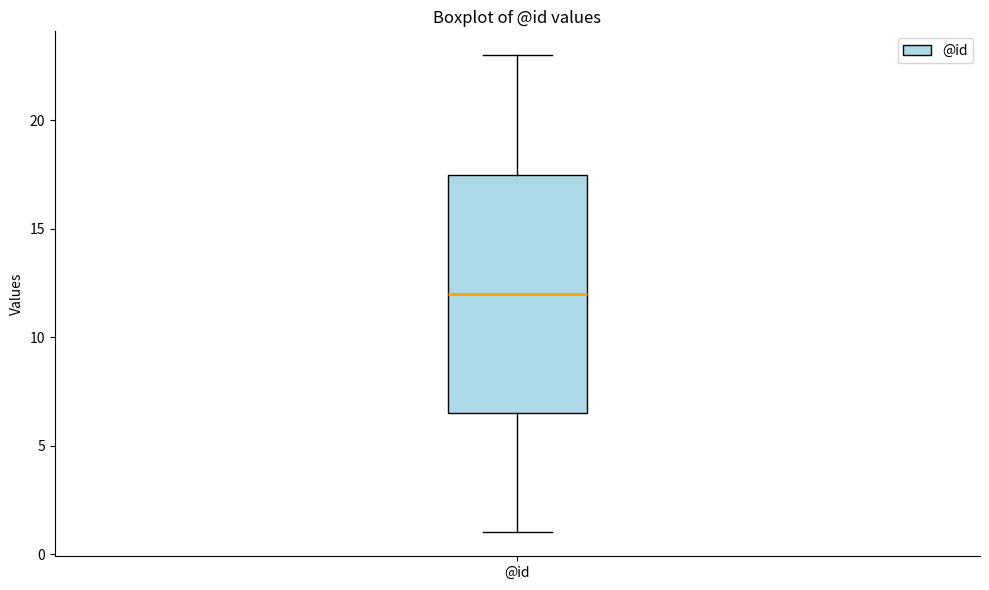

Where is the lower edge of the box for @id on the y-axis? The values are not printed on the chart, so give them approximately, as read against the axis.

6.5